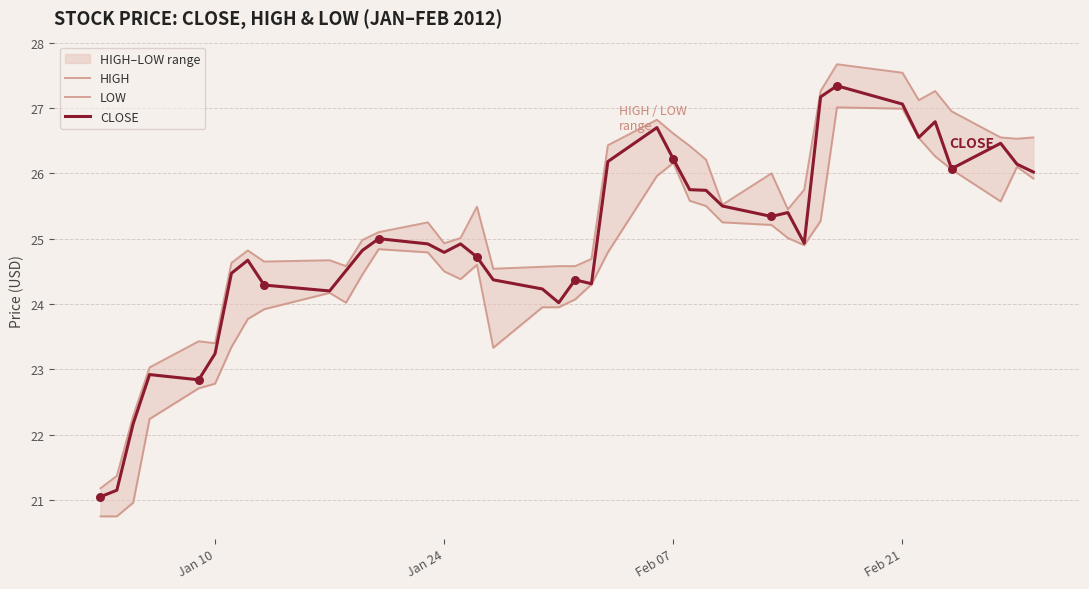

Which series has the widest spread of Y values?

HIGH